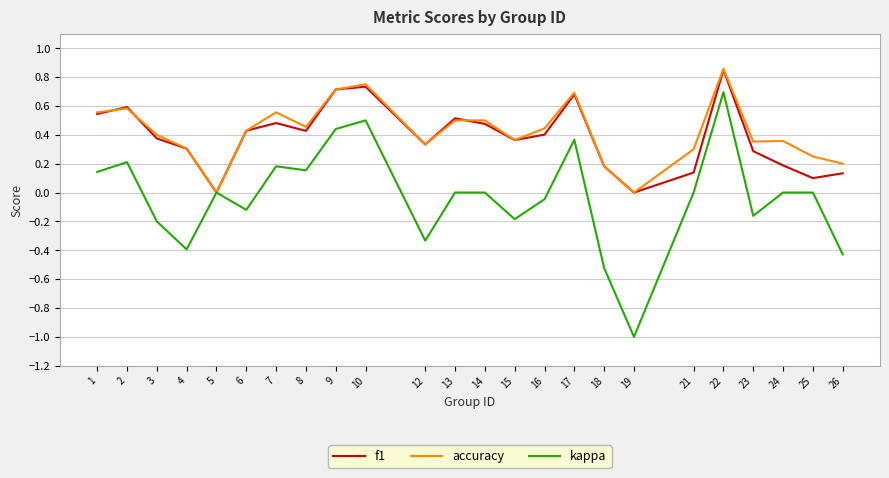

True or false: accuracy has a value of 0.6 at 16.

False